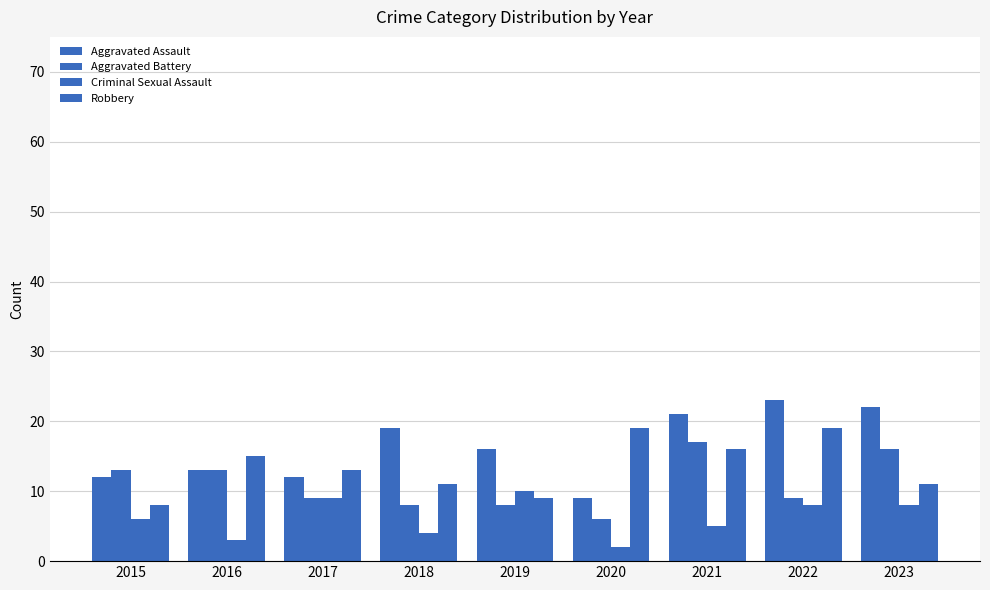

Count the number of data series in this chart.

4